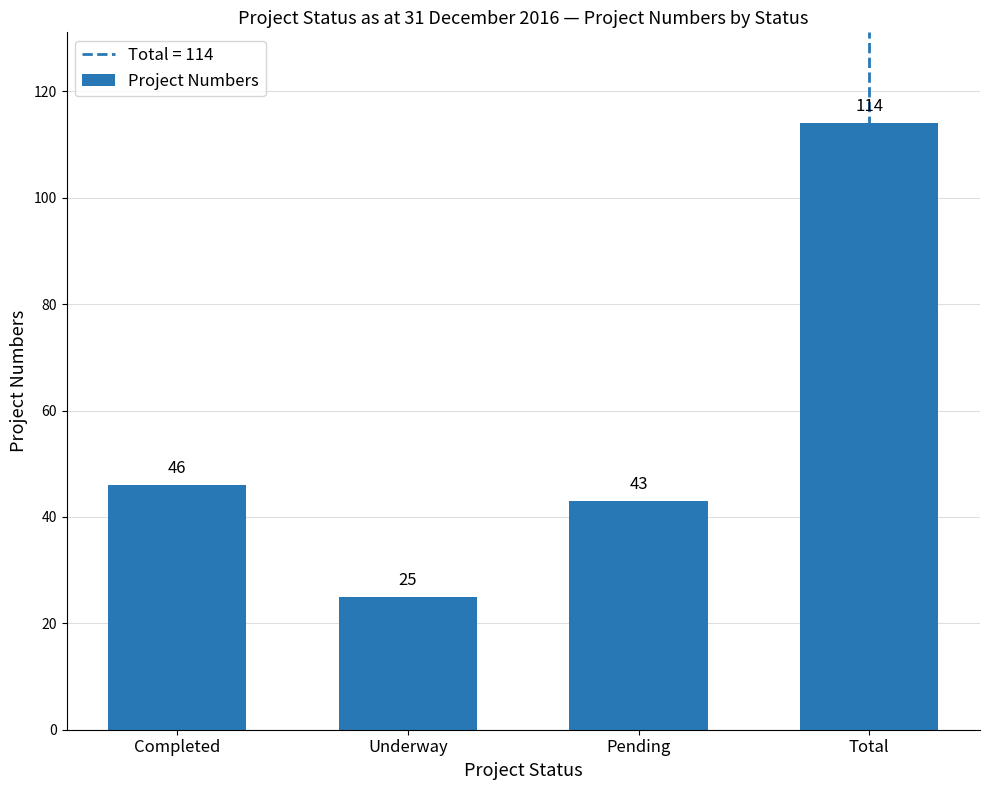

Rank the categories by value from lowest to highest.

Underway, Pending, Completed, Total